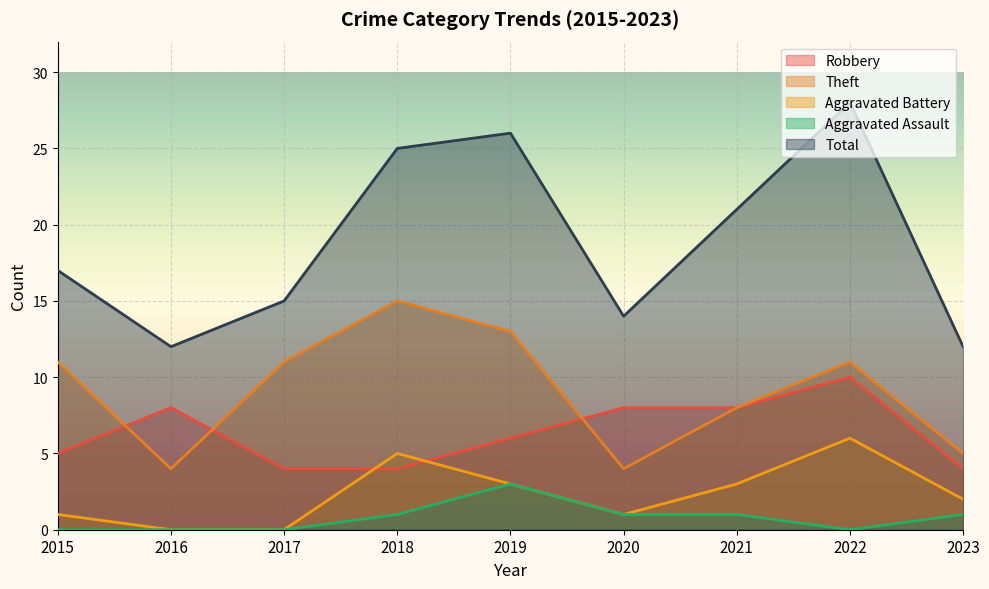

What is the difference between the second highest and minimum values in the Theft series?

9